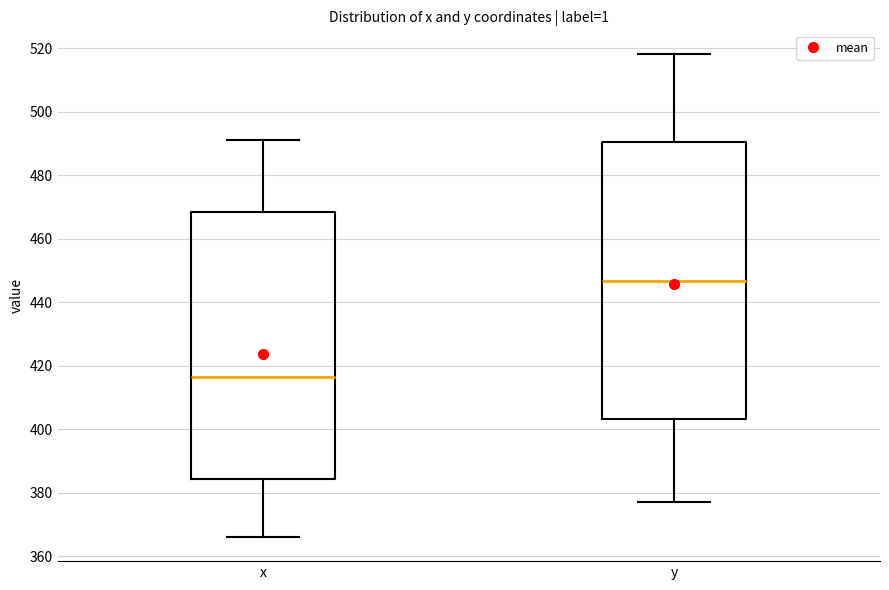

Where is the lower edge of the box for x on the y-axis? The values are not printed on the chart, so give them approximately, as read against the axis.

384